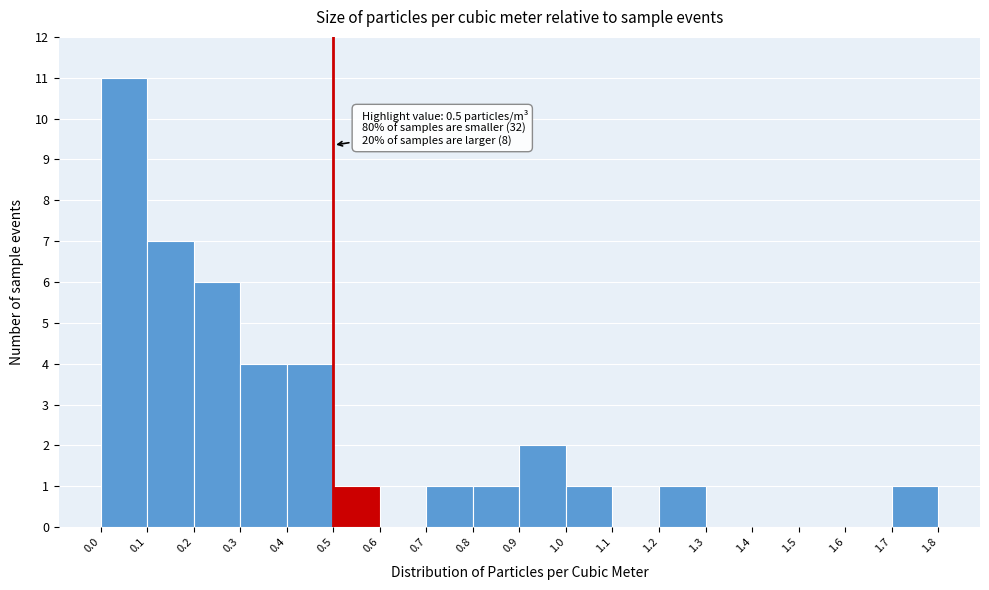

Which range on the x-axis has the tallest bar?

0.0 to 0.1